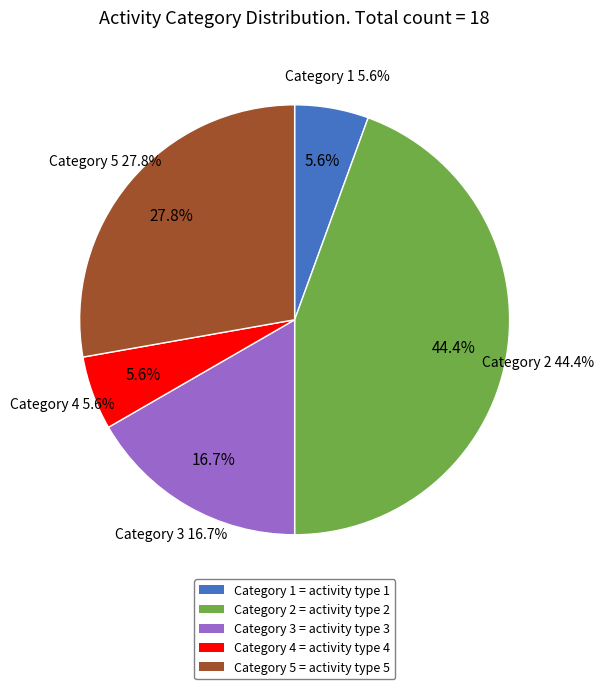

Is 4 the majority of the pie?

No